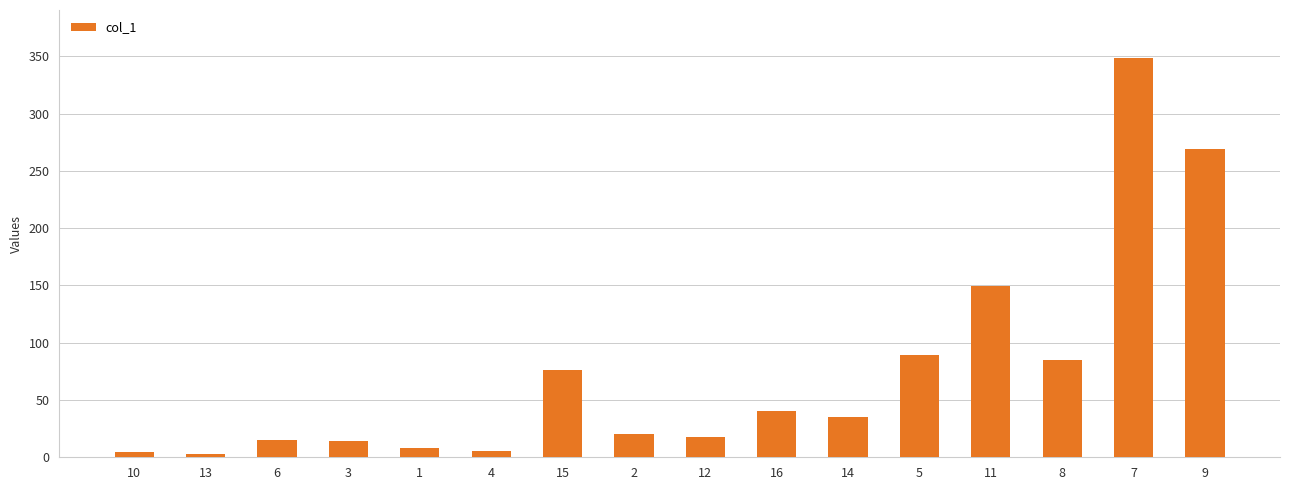

Count the number of values greater than 35.

8